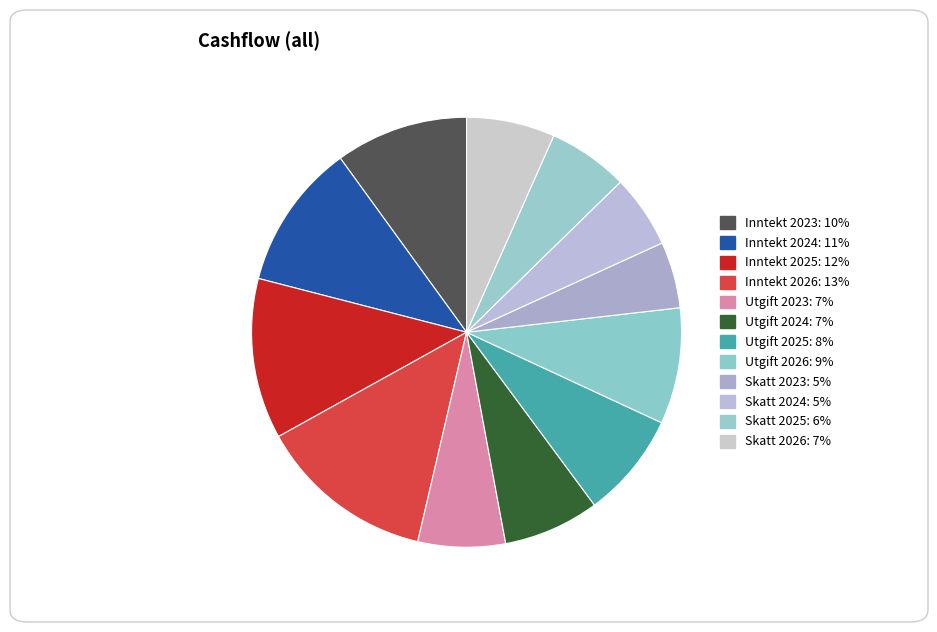

How many segments does this pie chart have?

12